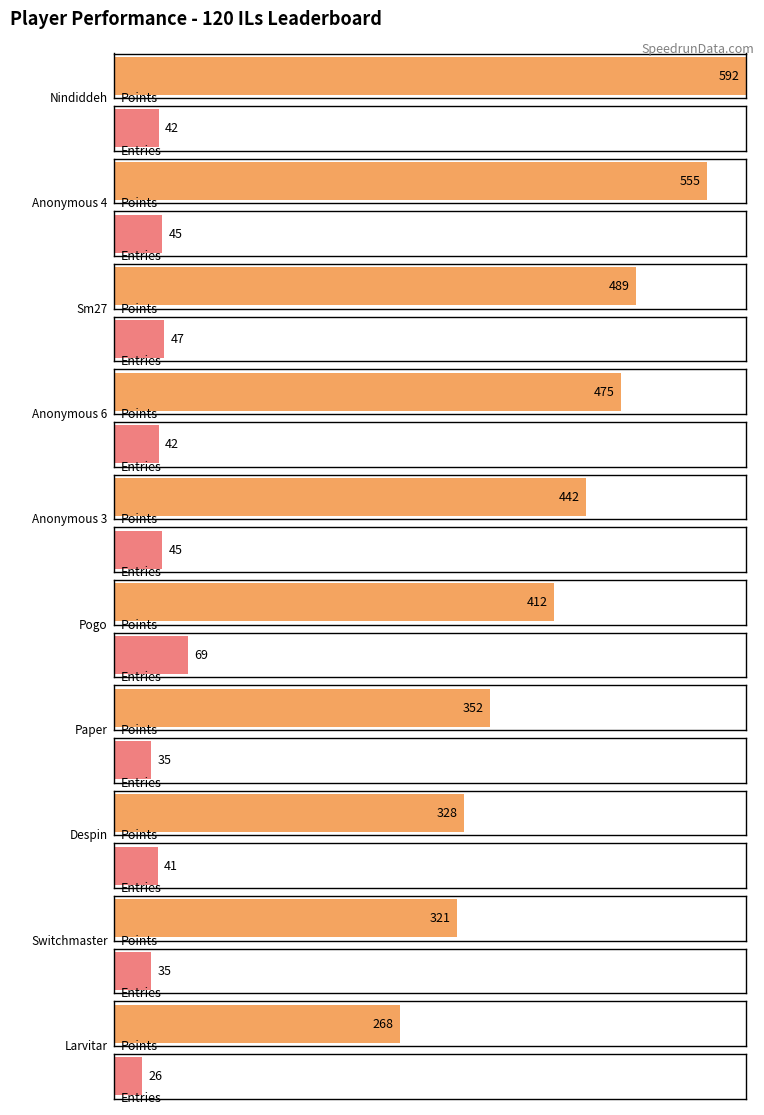

What is the sum of all Points values?

4234